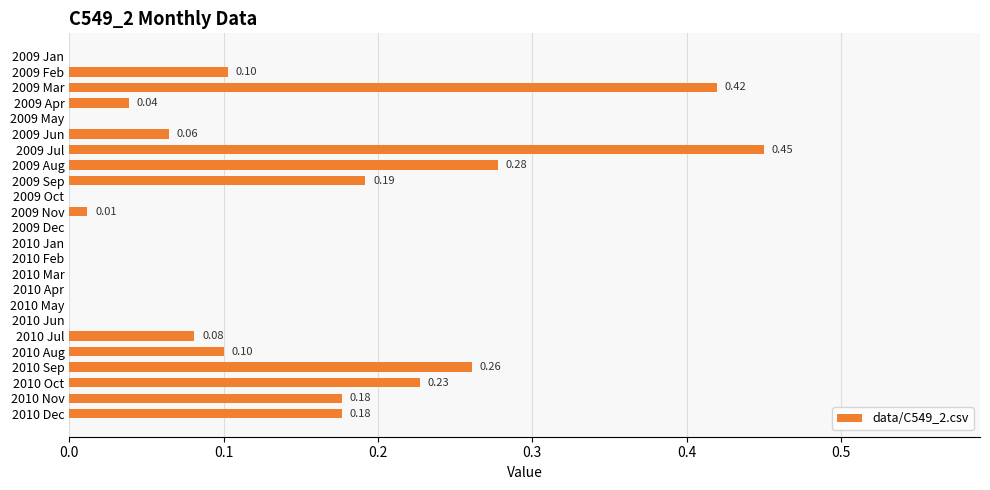

Between 2010 Dec and 2010 May, which is larger?

2010 Dec